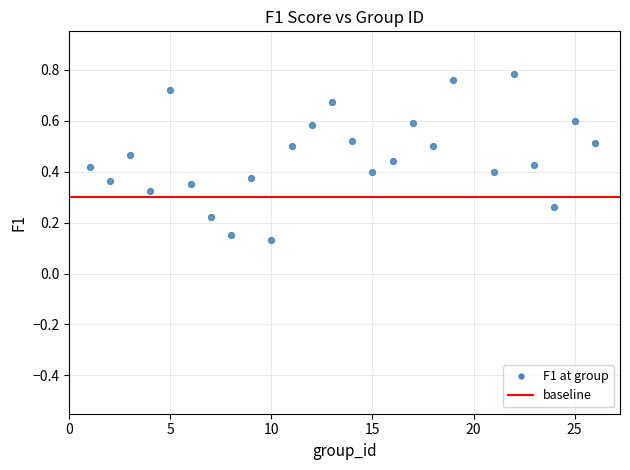

What is the range of X values (max minus min)?

25.0